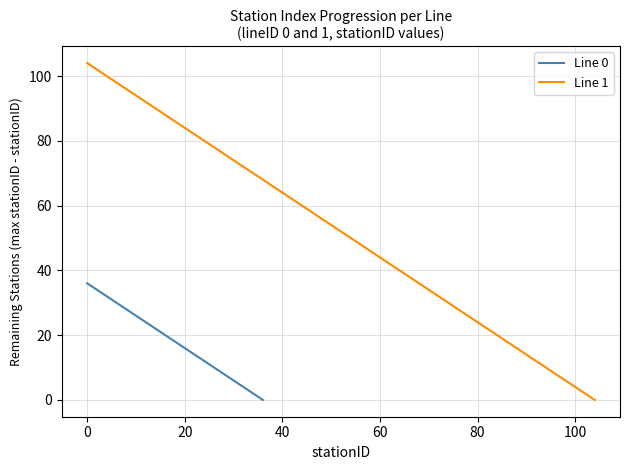

What is the difference between the maximum and minimum values?

36